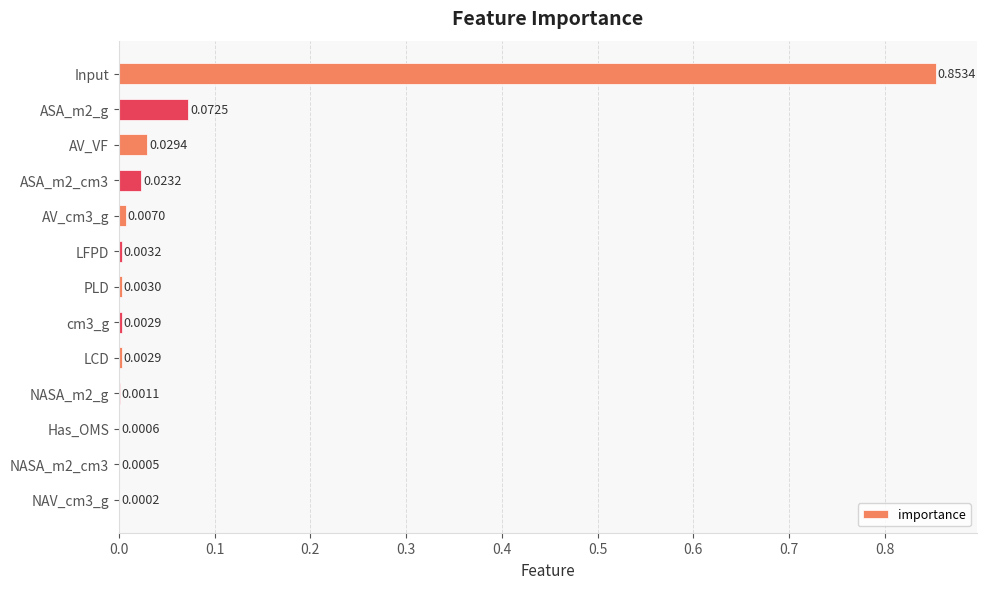

Which has a higher value, Has_OMS or Input?

Input